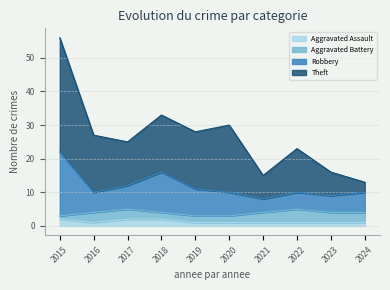

At which category is the sum across all series the highest?

2015